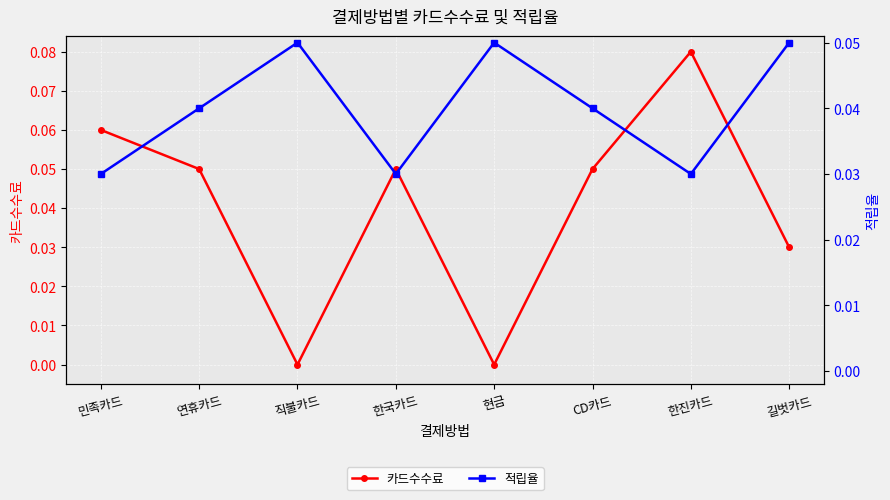

Where do 적립율 and 카드수수료 first cross each other?

연휴카드 and 직불카드